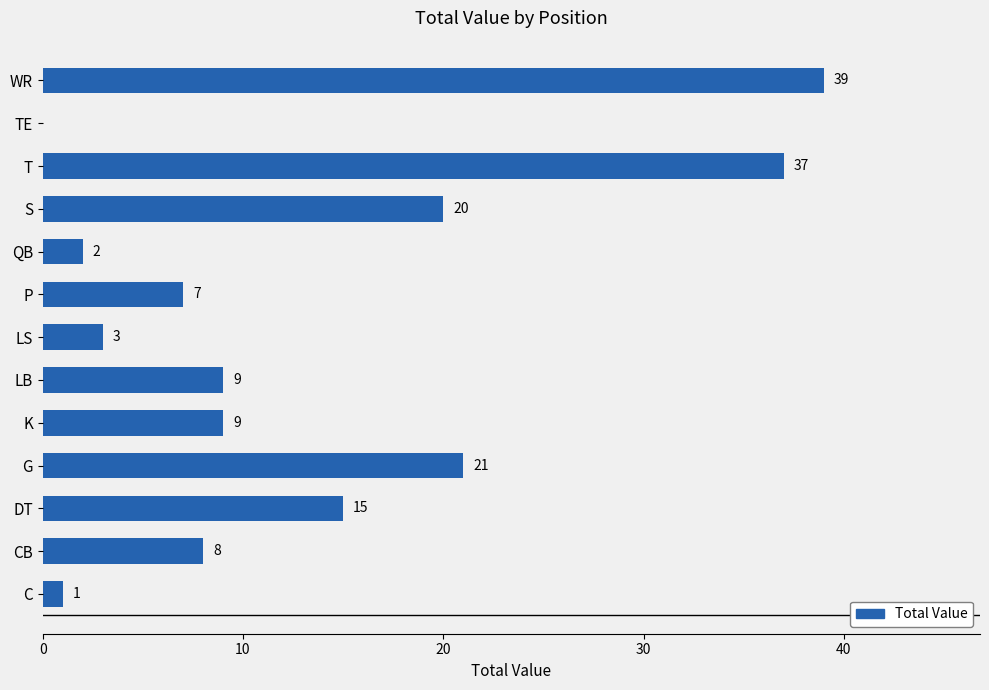

At which label is the value closest to 19?

S